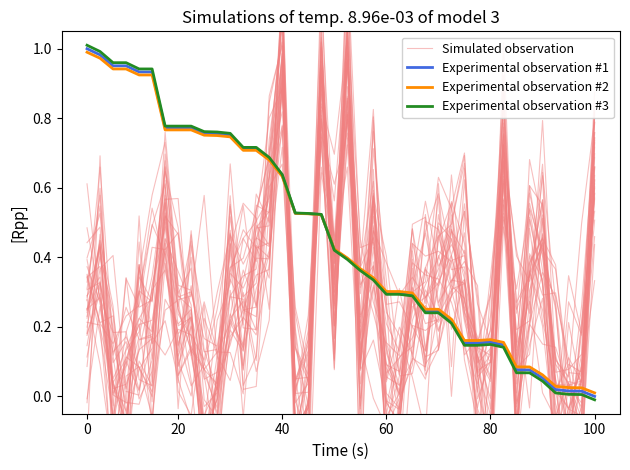

True or false: Experimental observation #3 and Simulated observation intersect in this chart.

True